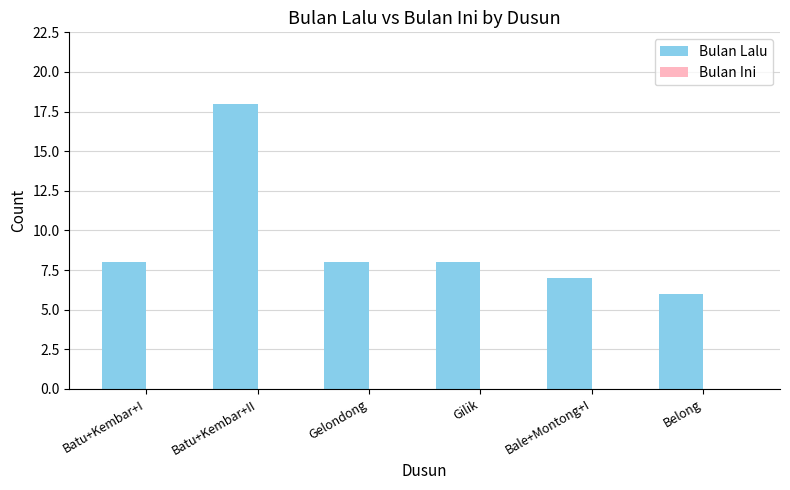

Approximately how many times larger is the value at Belong compared to Bale+Montong+I?

0.9